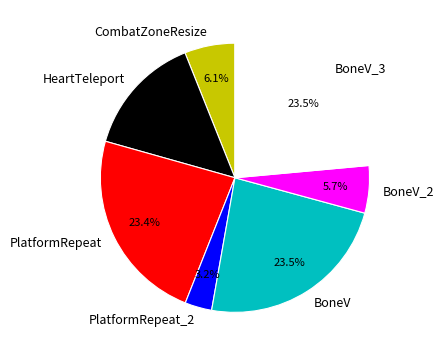

Is there a majority slice in this chart?

No